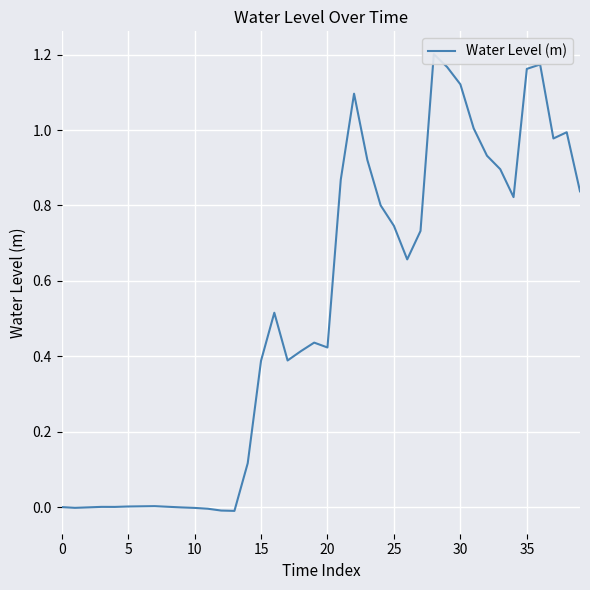

The value at 25 is 0.5. True or false?

False